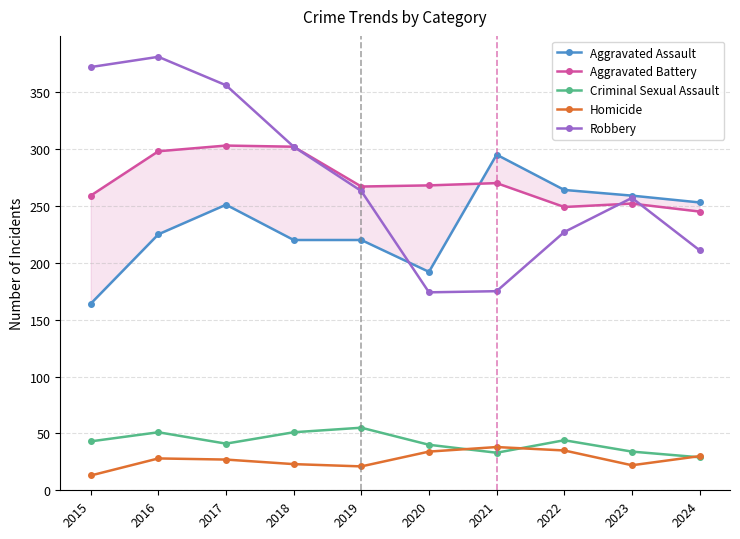

At which category does the chart reach its peak across all series?

2016